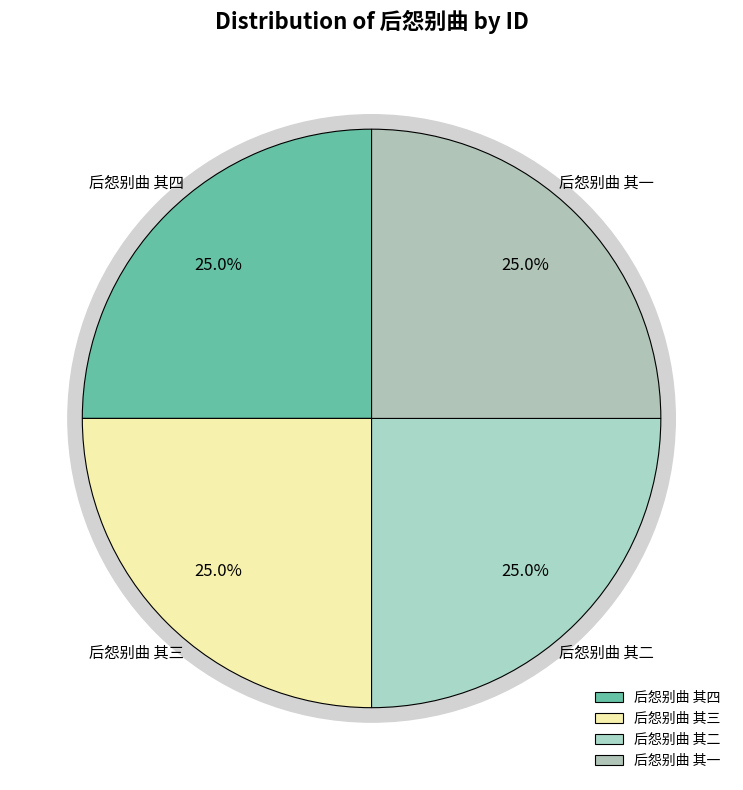

Is it true that 后怨别曲 其四 is 25% of the pie?

True